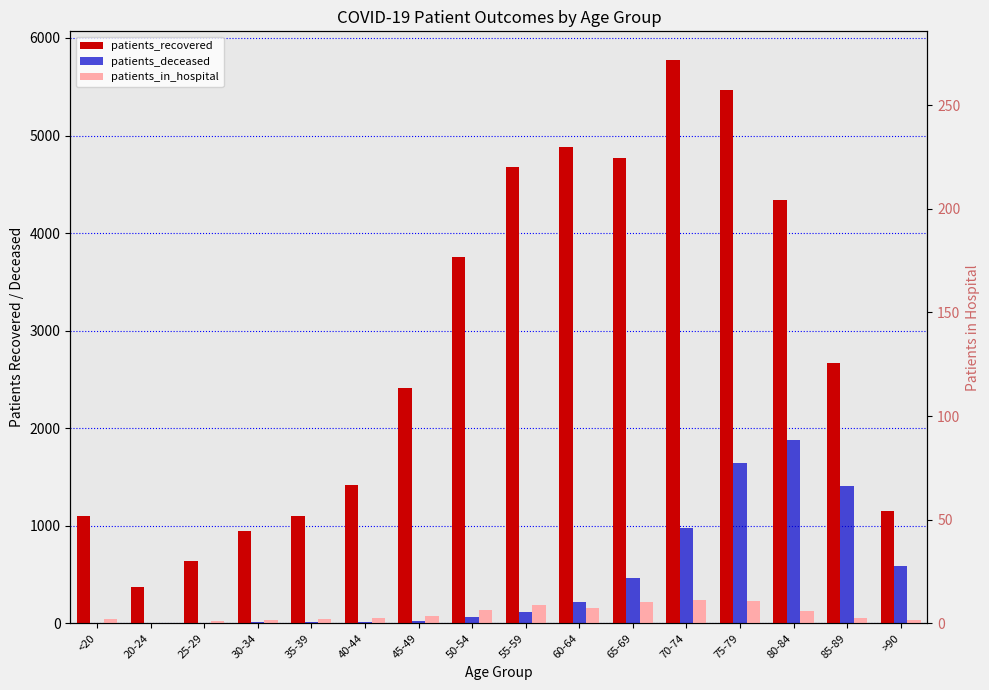

What is the difference between the maximum and minimum values in the patients_recovered series?

5410